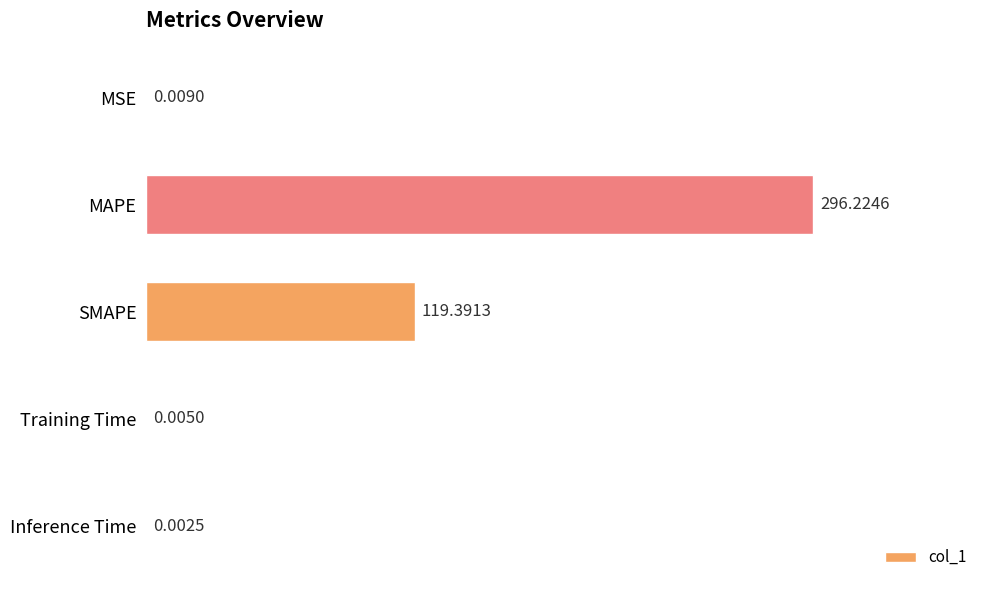

Are the bars horizontal?

Yes